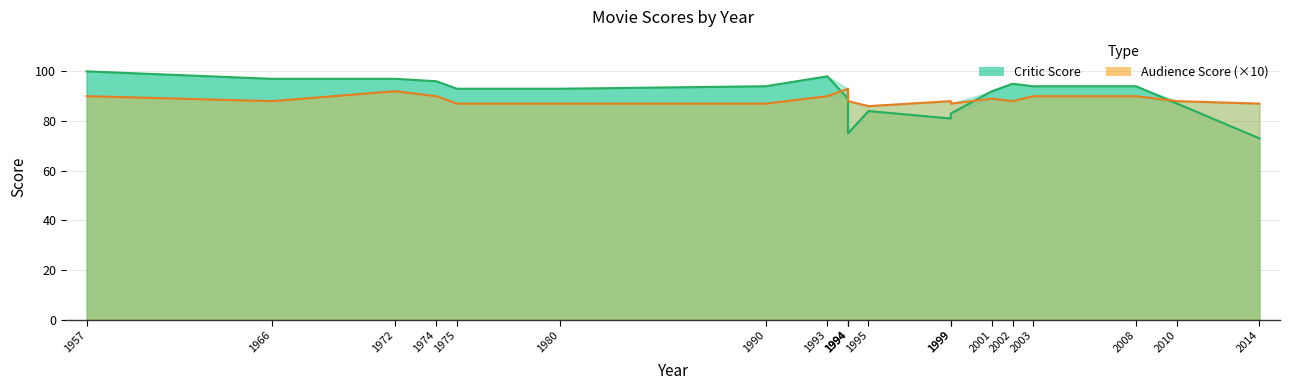

The Audience Score series shows 89 at 1994. True or false?

True